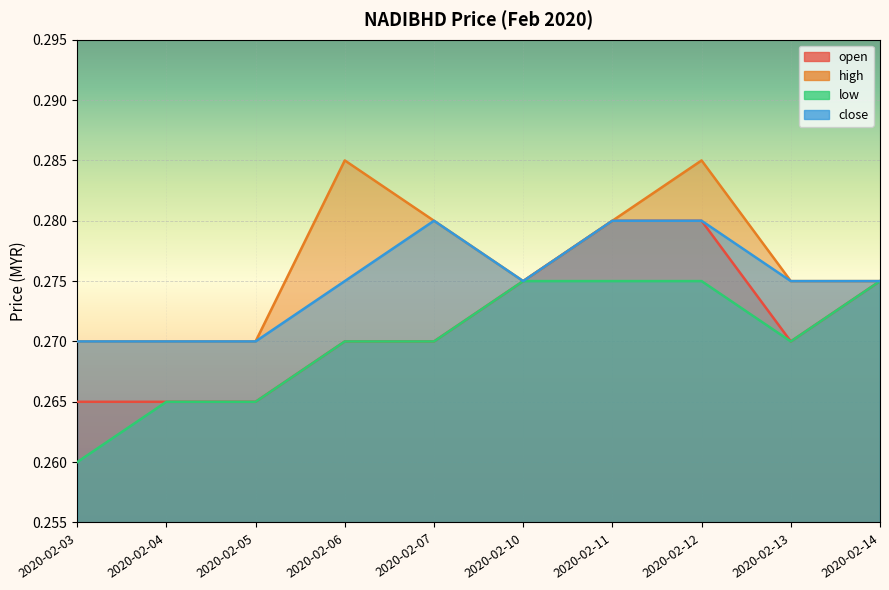

List the labels in order of open value, largest first.

2020-02-11, 2020-02-12, 2020-02-10, 2020-02-14, 2020-02-06, 2020-02-07, 2020-02-13, 2020-02-03, 2020-02-04, 2020-02-05